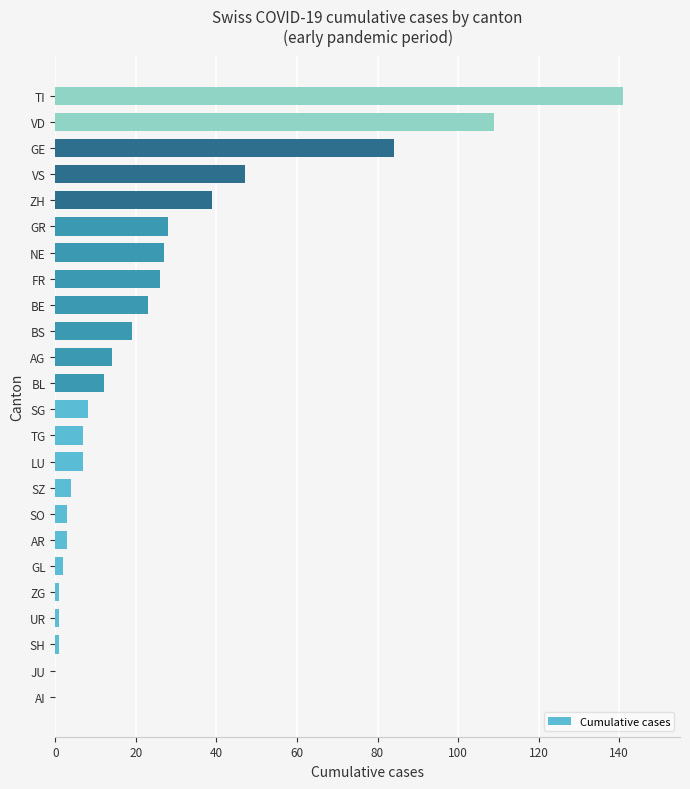

What is the ratio of the value at VD to the value at VS?

2.3